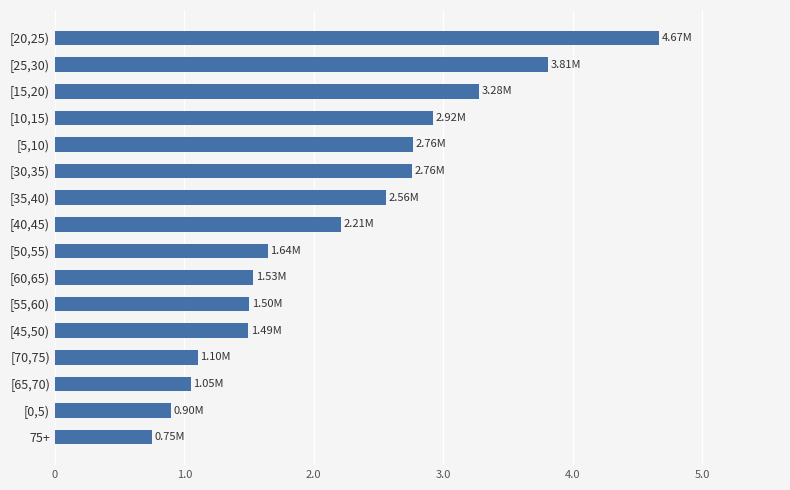

Which category has the lowest value across all series?

75+